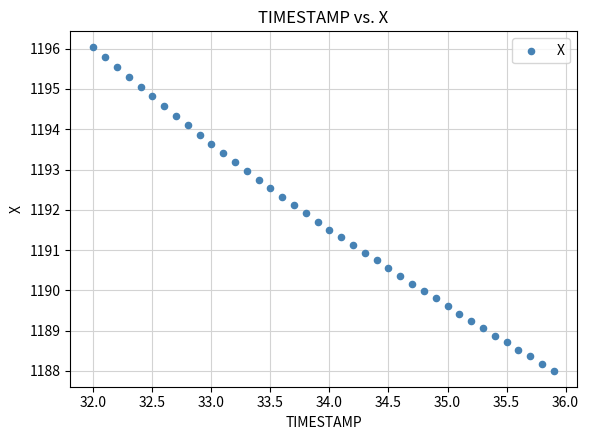

What is the range of X values (max minus min)?

3.9